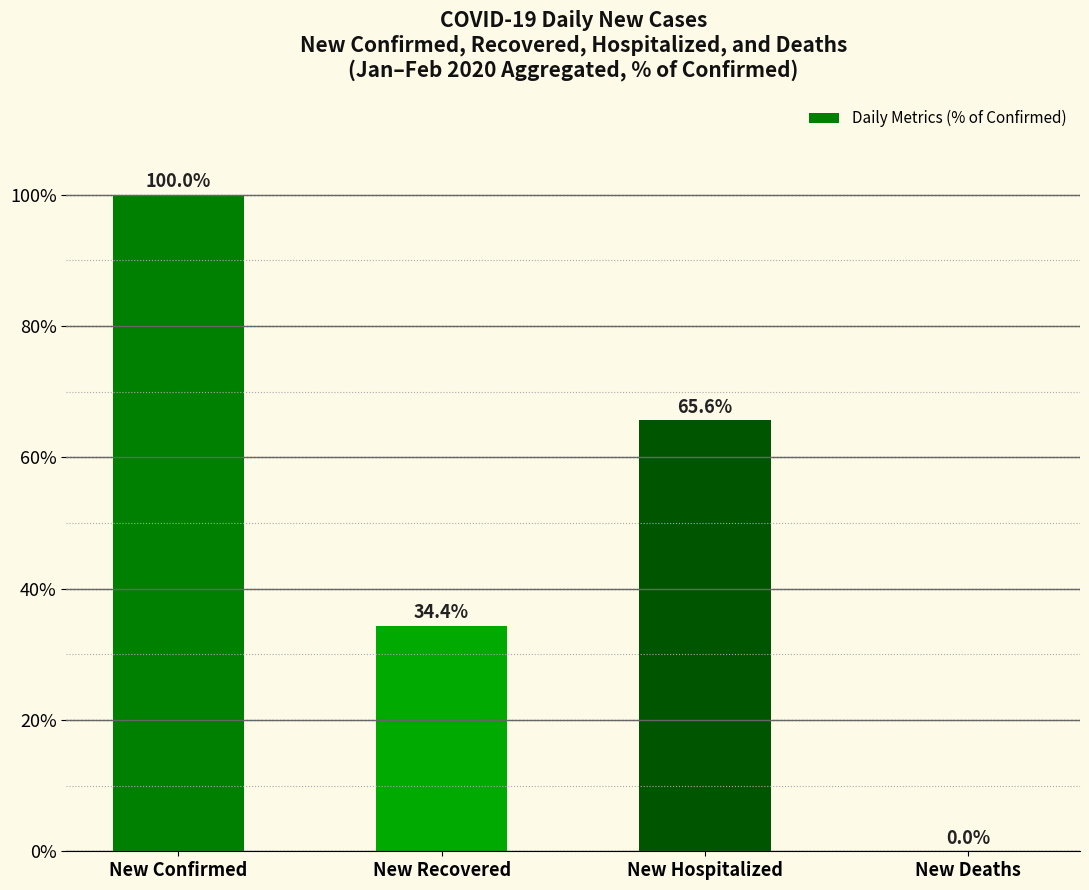

What is the sum of the values at New Recovered and New Hospitalized?

100.0